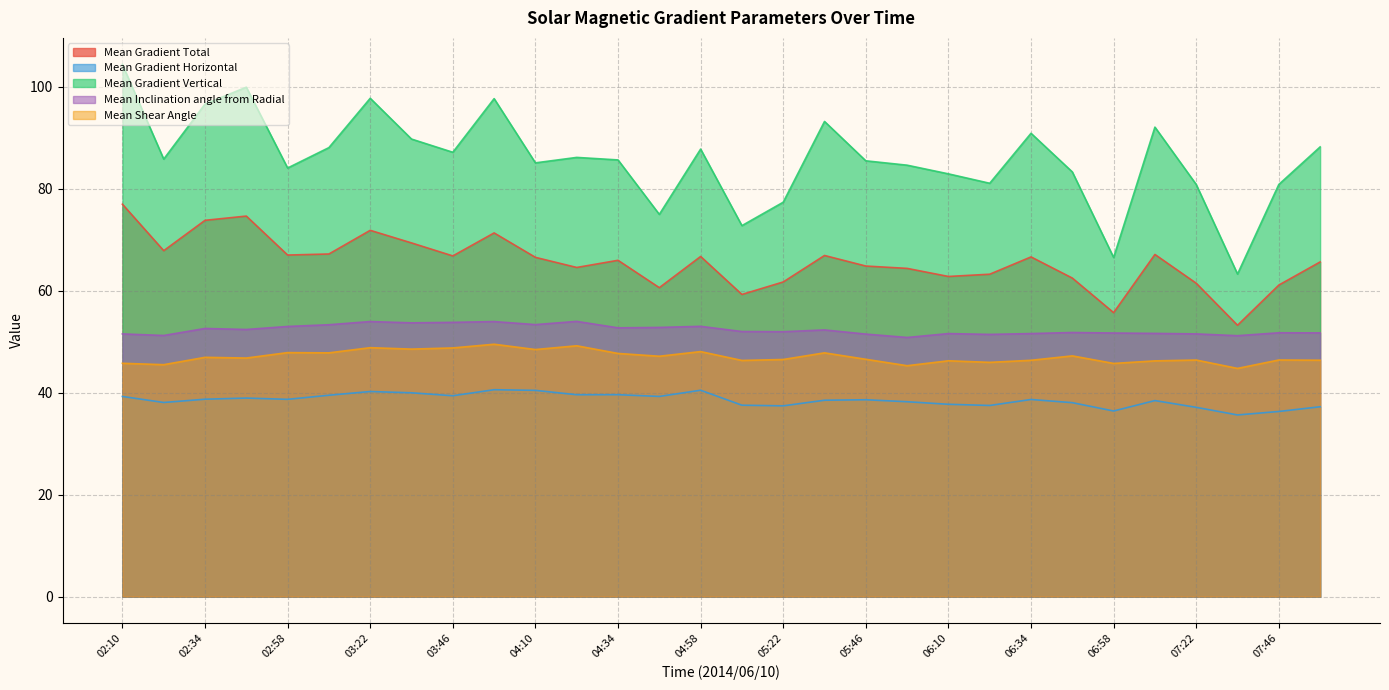

Which series has the largest range (max minus min)?

Mean Gradient Vertical